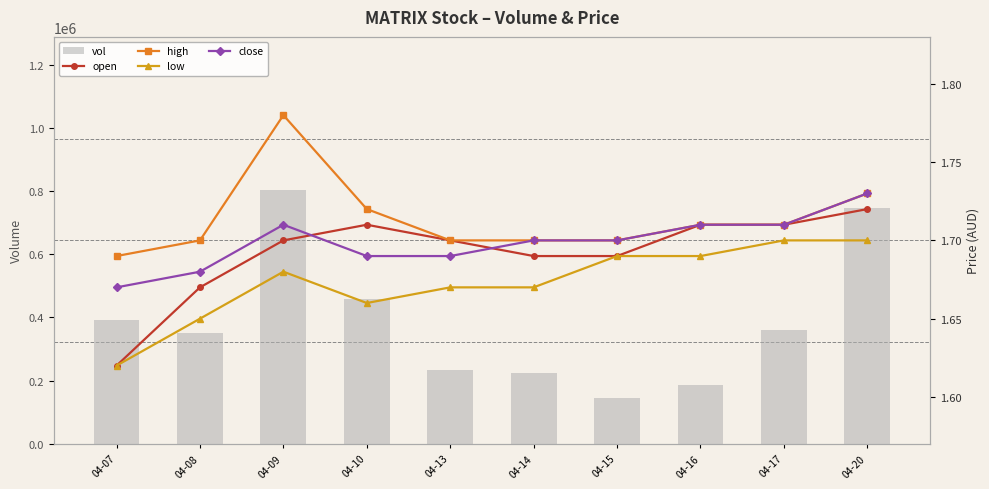

Rank the series at 04-15 from lowest to highest value.

open, low, high, close, vol